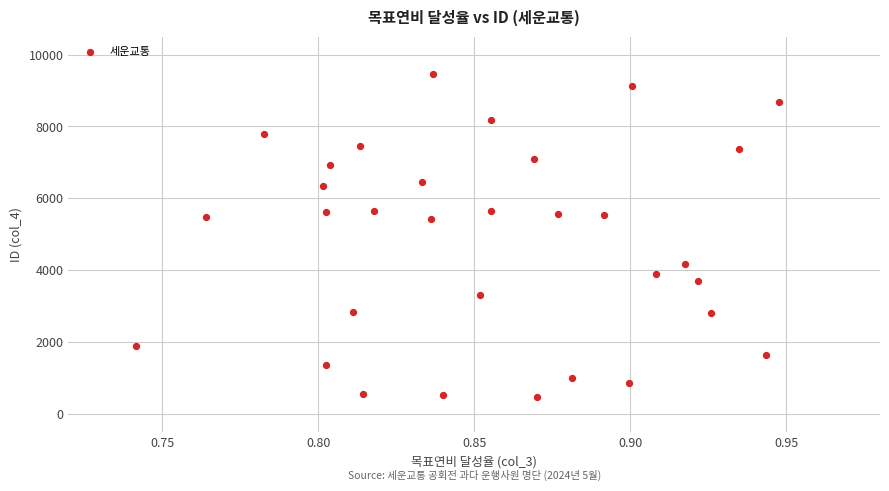

What is the range of Y values (max minus min)?

9009